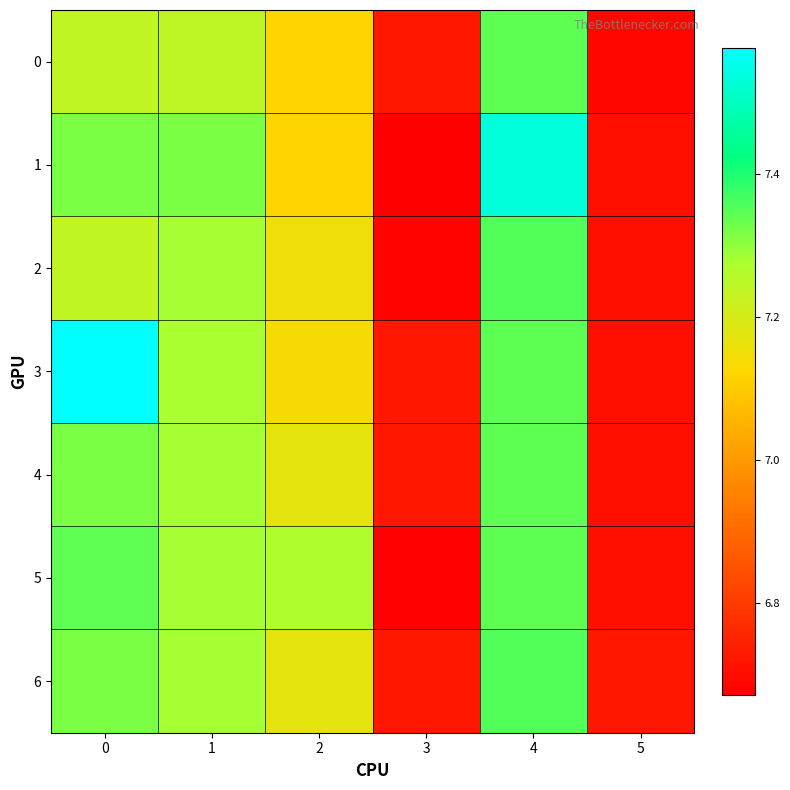

Rank the series by their maximum value, from lowest to highest.

0, 4, 5, 2, 6, 1, 3